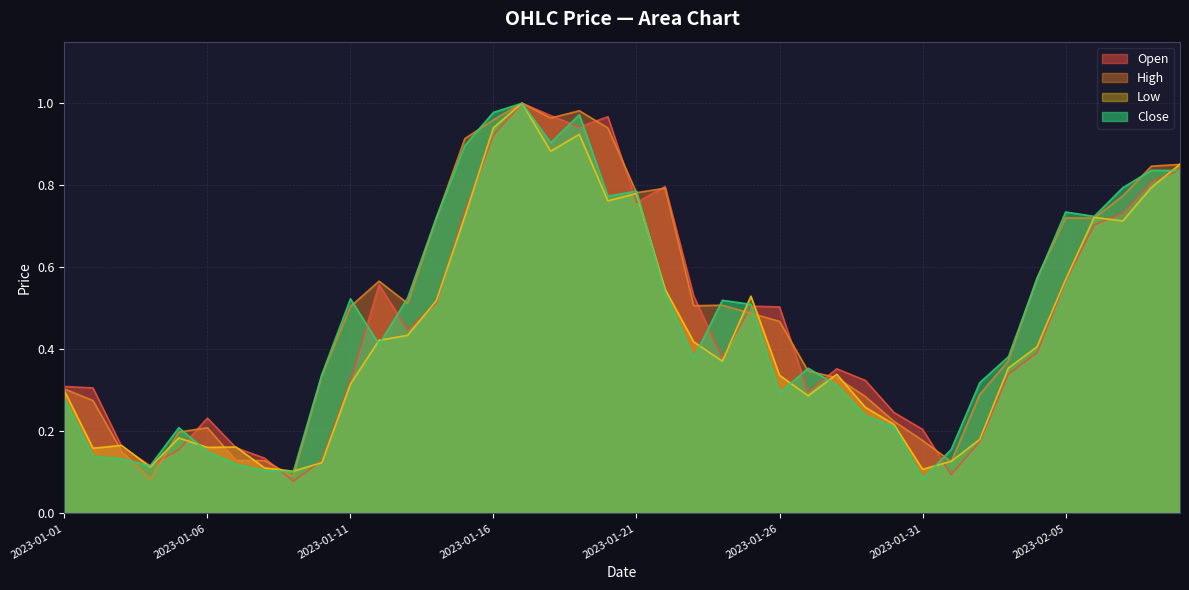

How many lines are shown in the chart?

4